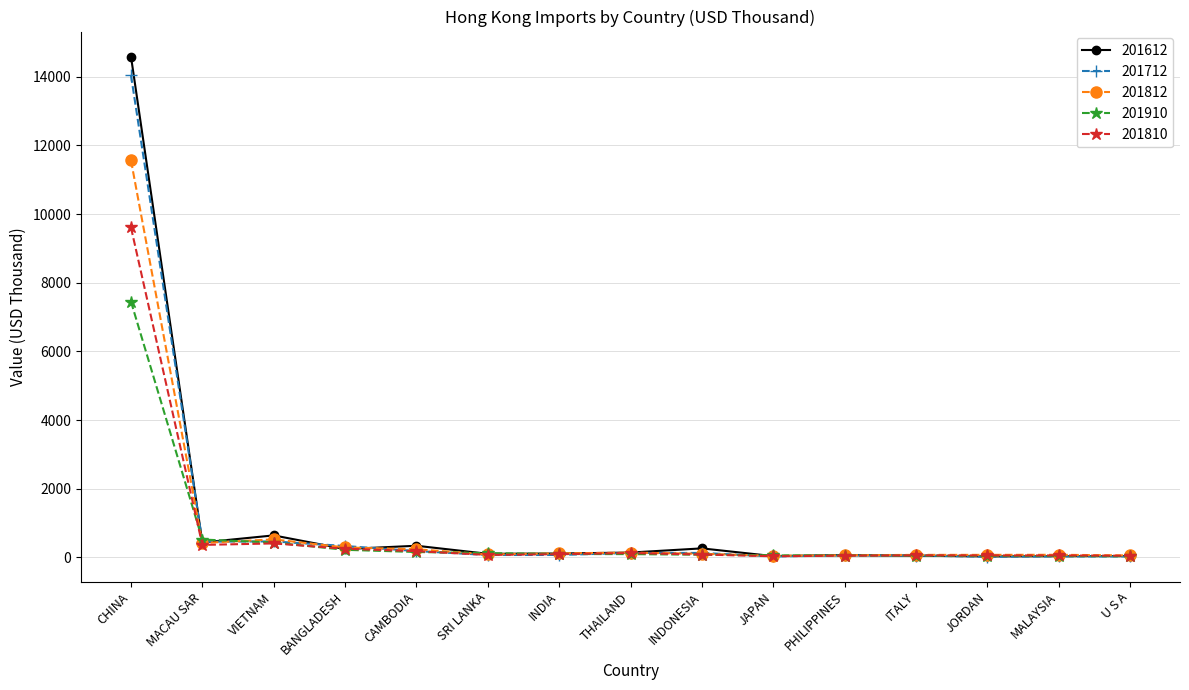

What is the difference between the second highest and minimum values in the 201712 series?

445.1